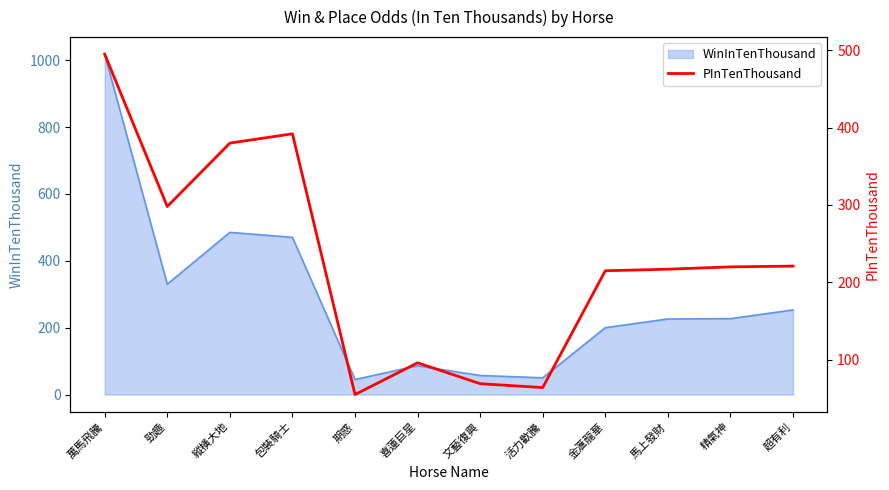

Does the chart have visible grid lines?

No